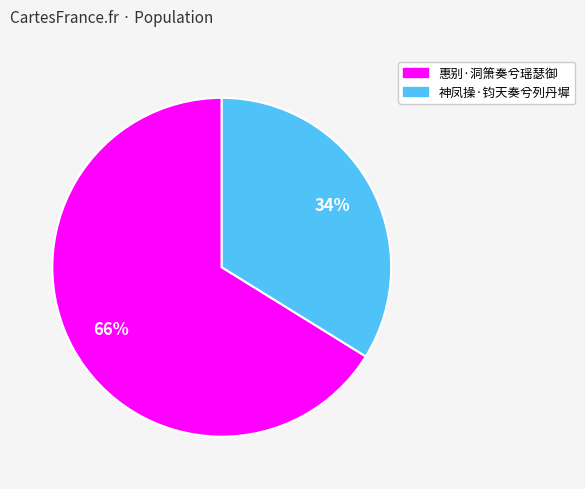

What is the ratio of the value at 神凤操·钧天奏兮列丹墀 to the value at 惠别·洞箫奏兮瑶瑟御?

0.5